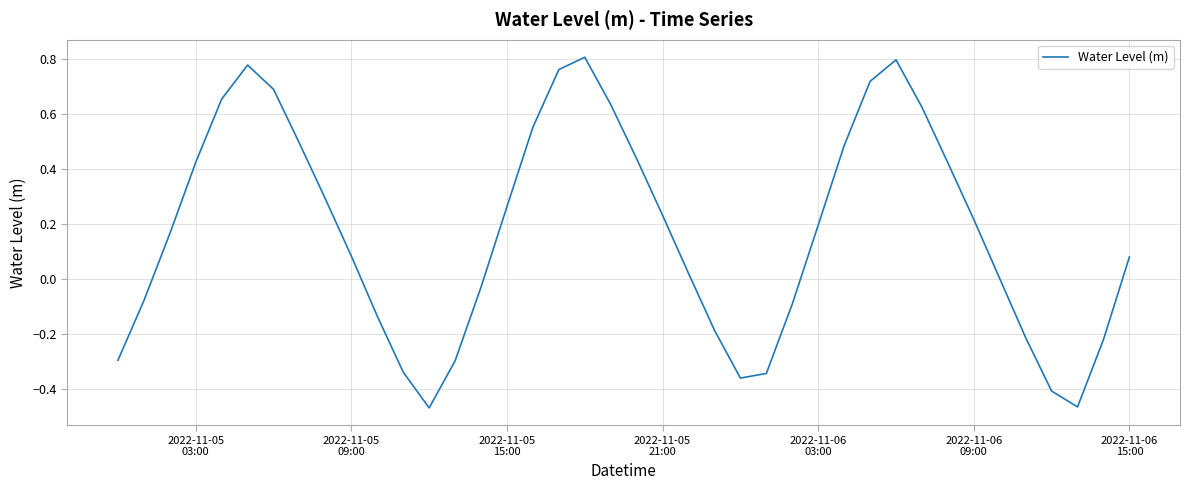

What is the average value?

0.2